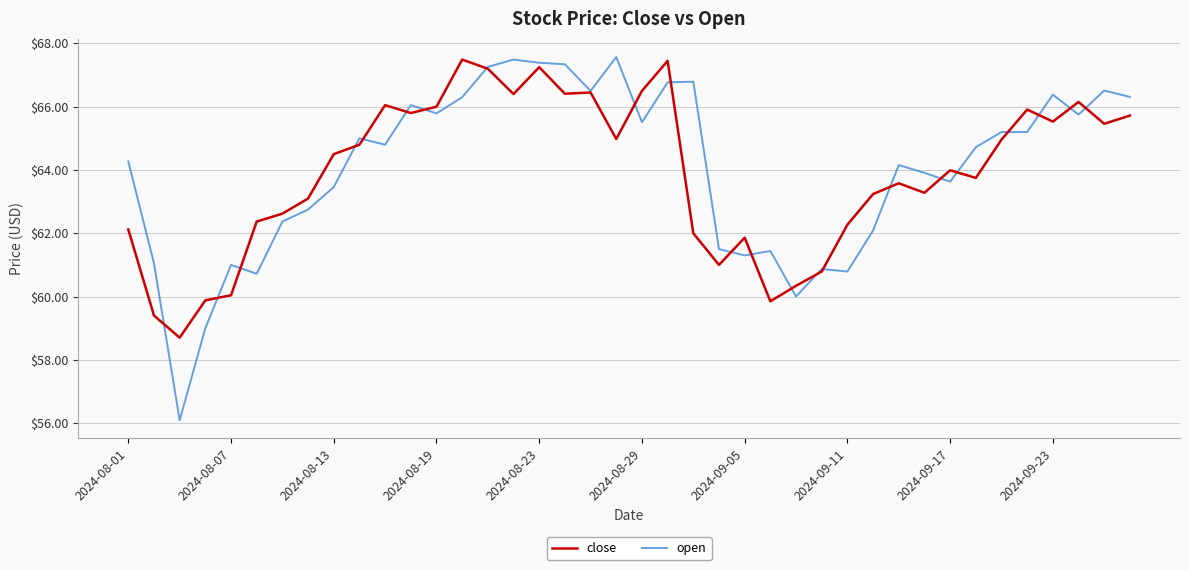

Does the chart display data point markers on the line(s)?

No